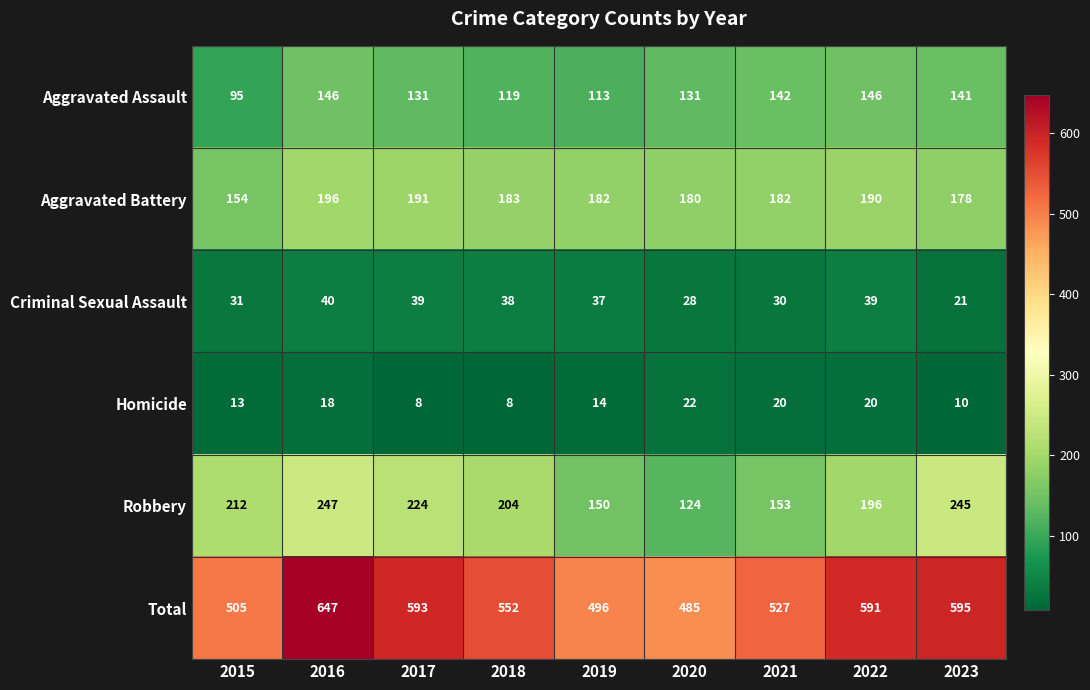

Which series changed the most between 2019 and 2020?

Robbery